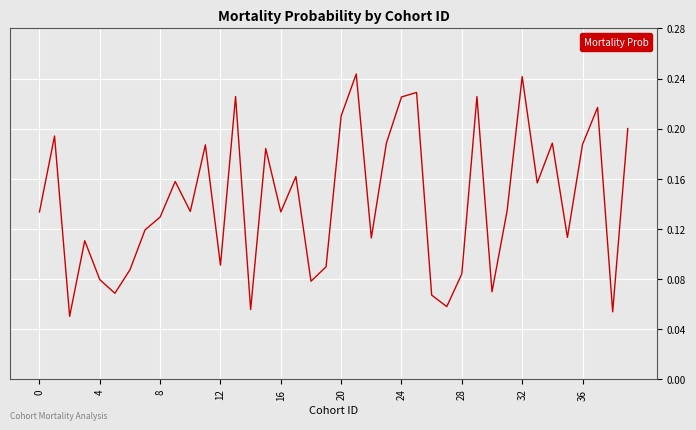

What is the value of the 16th point from the left?

0.2